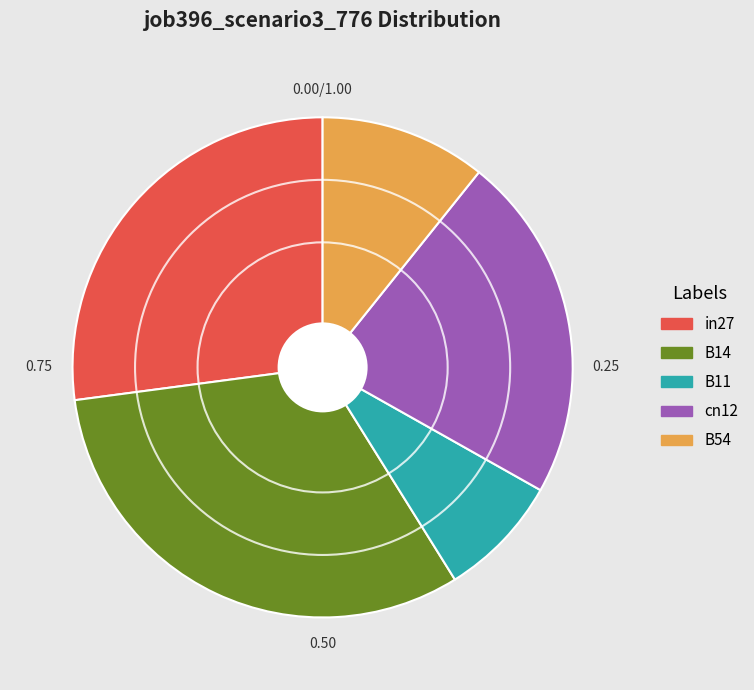

Is B11 the majority of the pie?

No